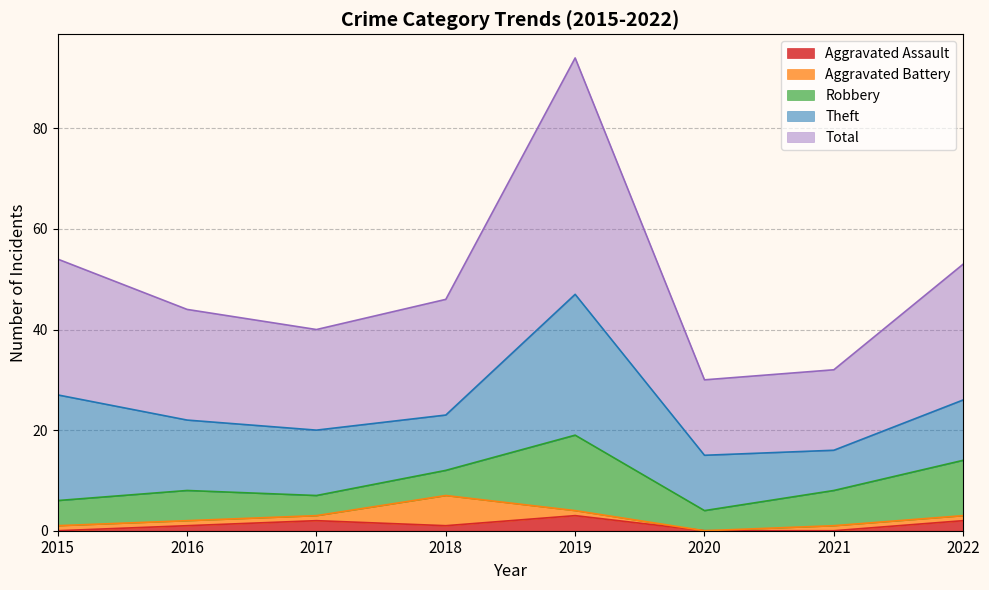

What is the sum of the Aggravated Battery values at 2018 and 2017?

7